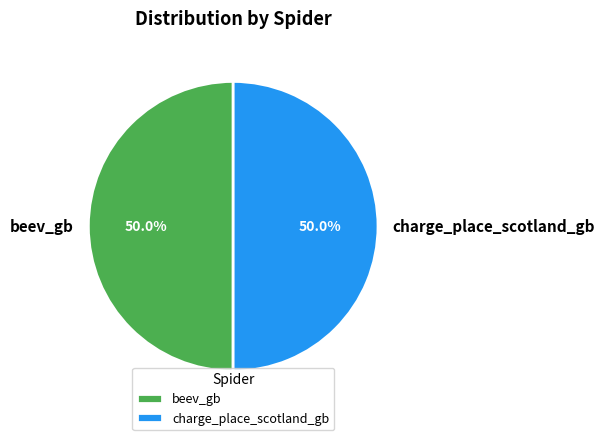

Approximately how many times larger is the value at beev_gb compared to charge_place_scotland_gb?

1.0